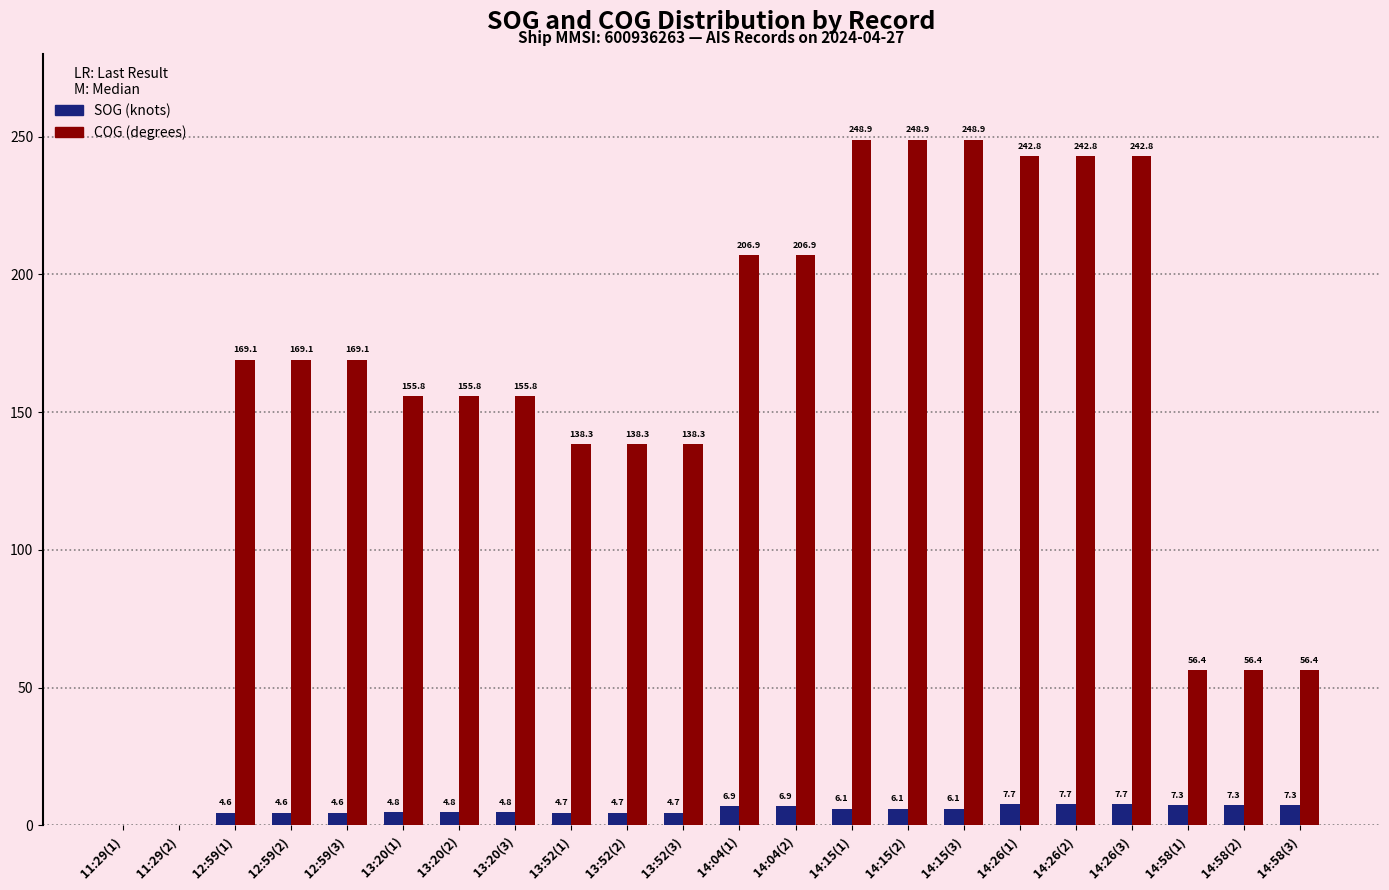

What is the total value across all series at 14:26(2)?

250.5